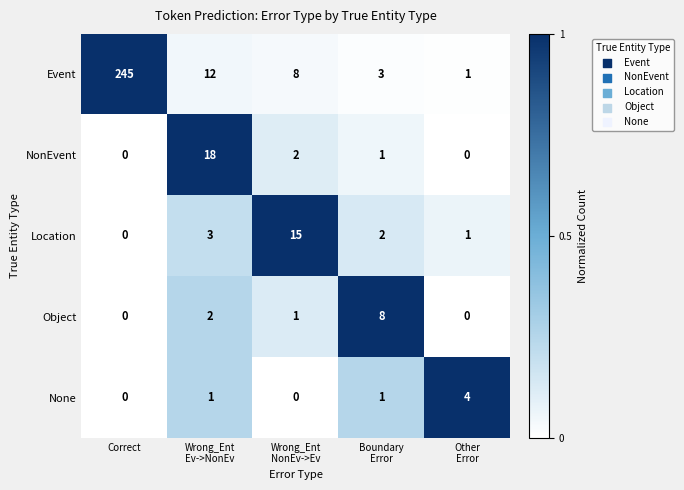

What is the greatest value displayed?

245